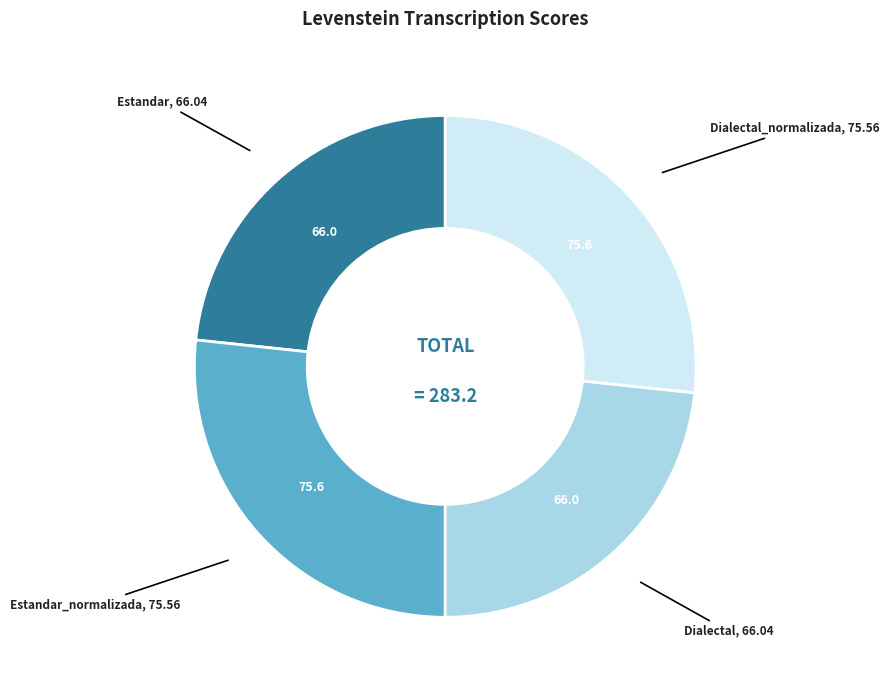

Is there a majority slice in this chart?

No